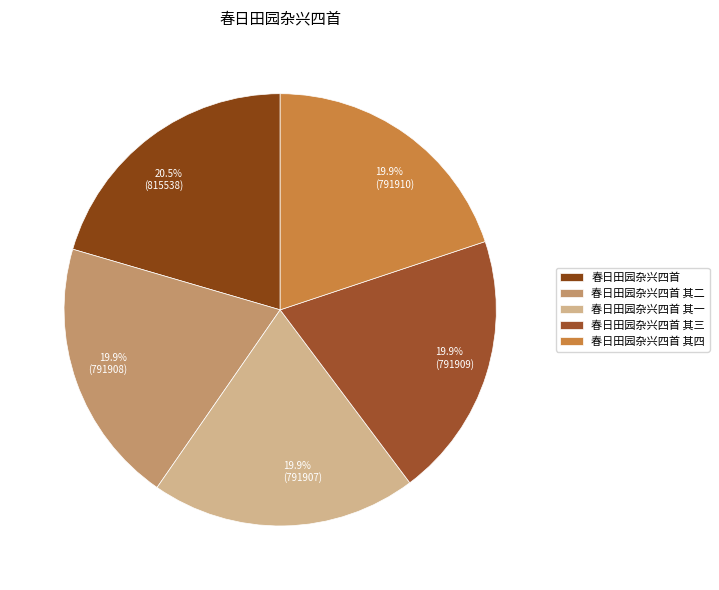

Count the number of slices in the pie.

5